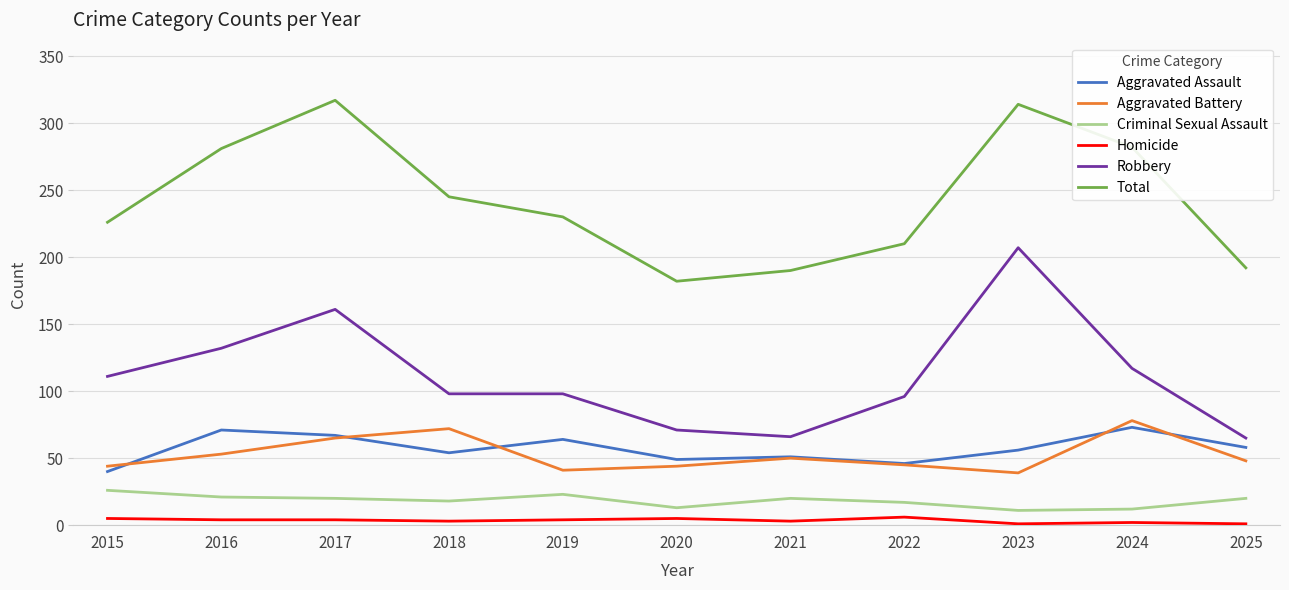

What is the minimum value shown in the chart?

1